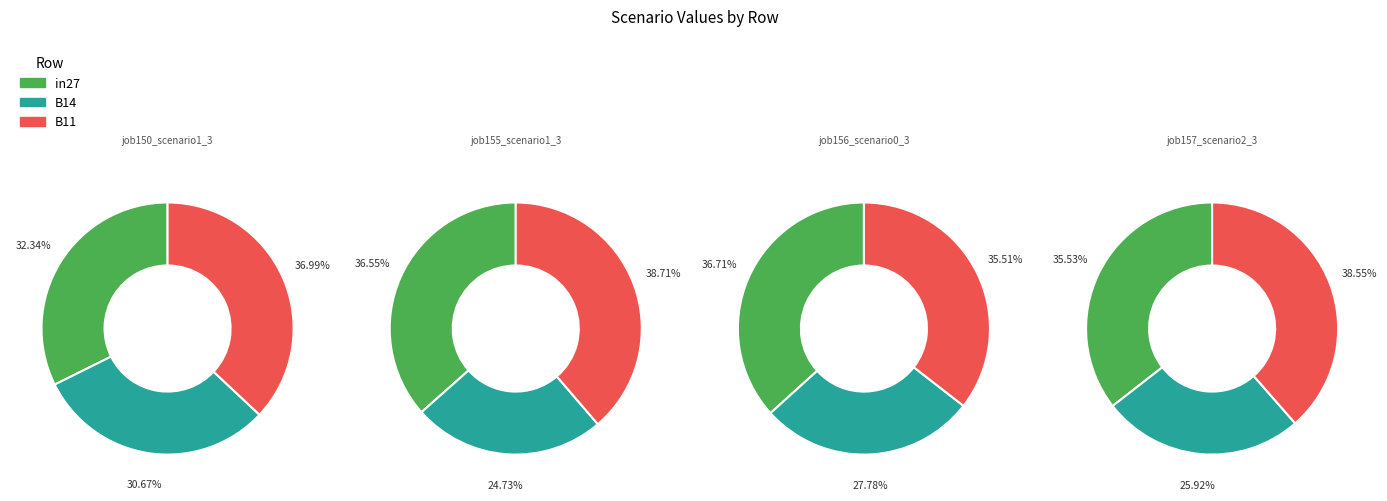

True or false: in27 accounts for 36% of the total.

True